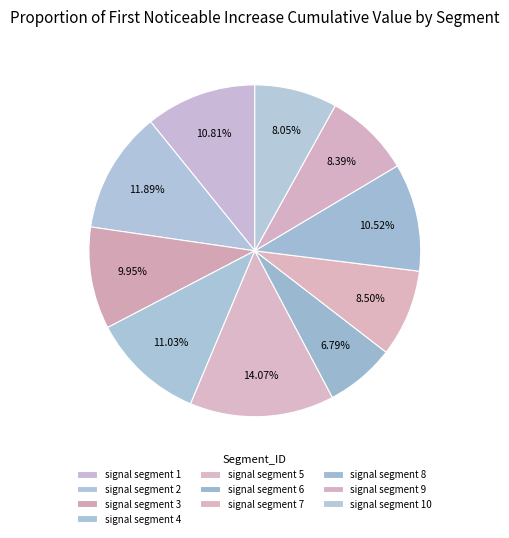

To the nearest percent, what portion does signal segment 2 represent?

12%